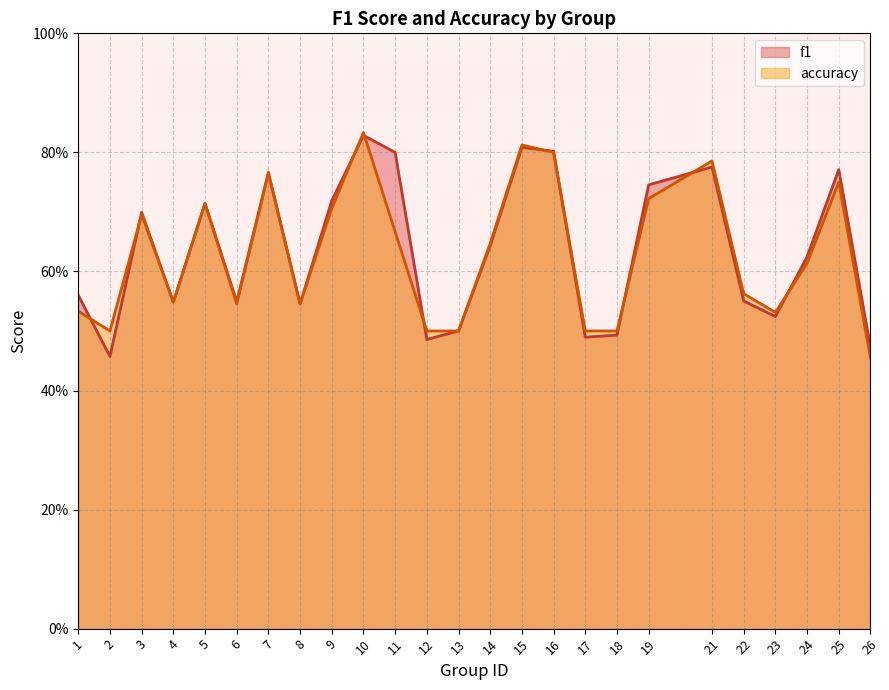

What is the maximum value shown in the chart?

0.8